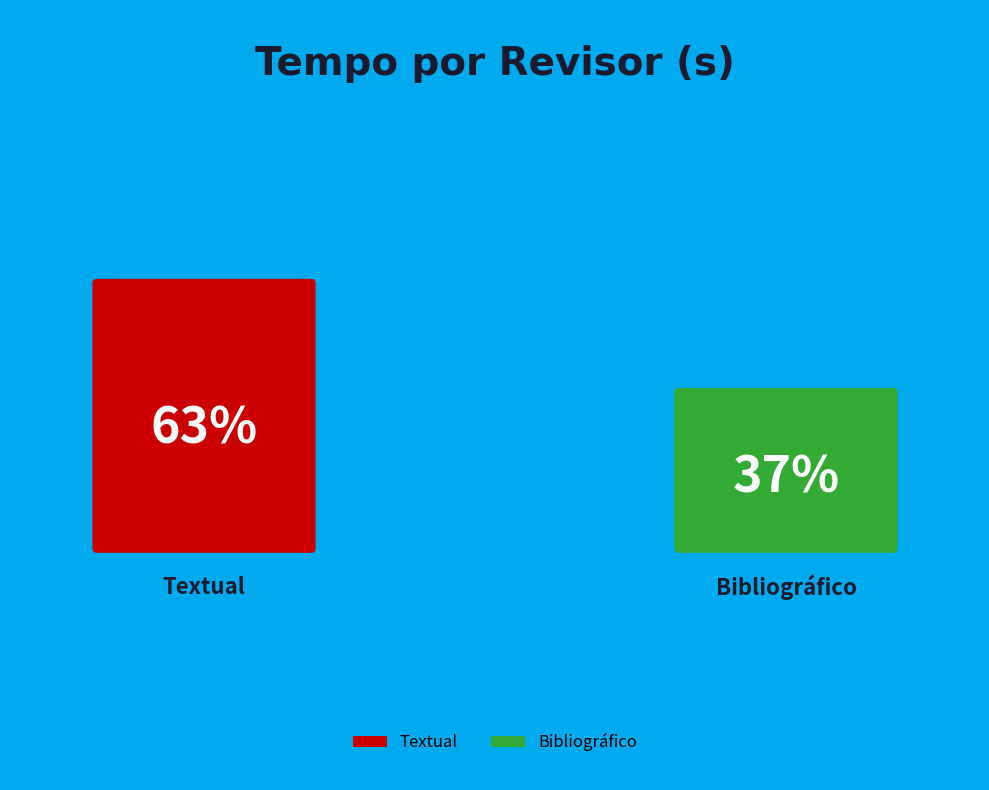

Which slice is the smallest?

Bibliográfico